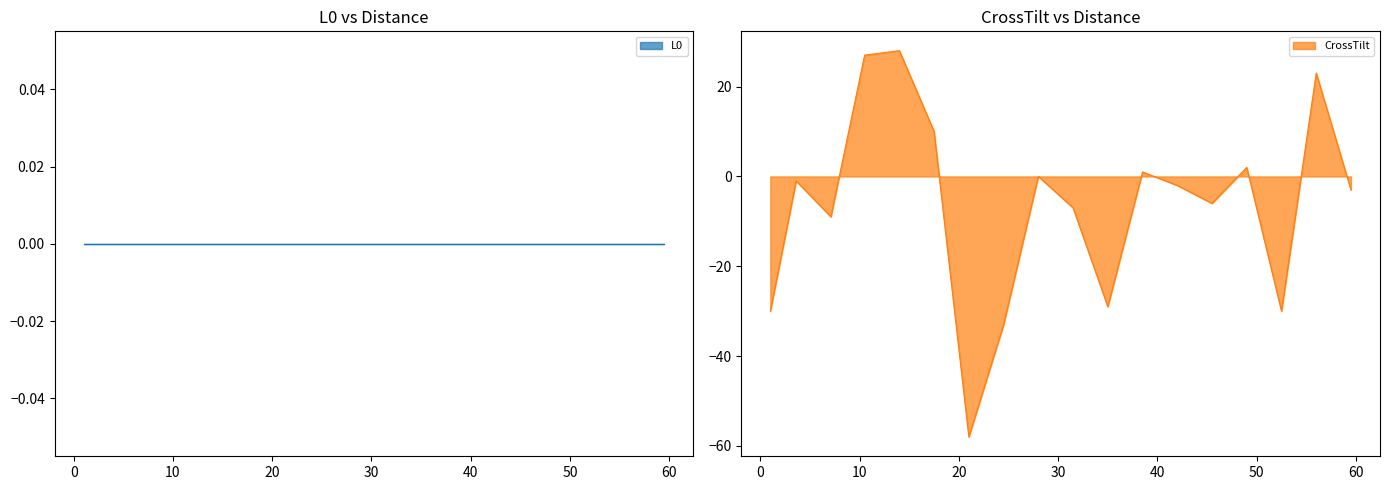

The chart shows a value of 3 at 49. True or false?

False